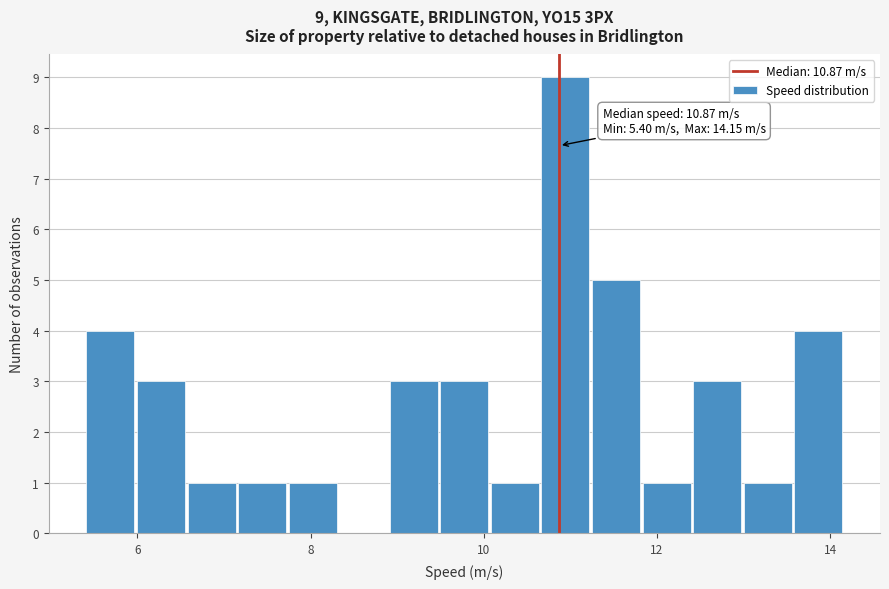

Around what value on the x-axis is the tallest bar? Give the approximate position of its centre, as read against the axis.

11.0